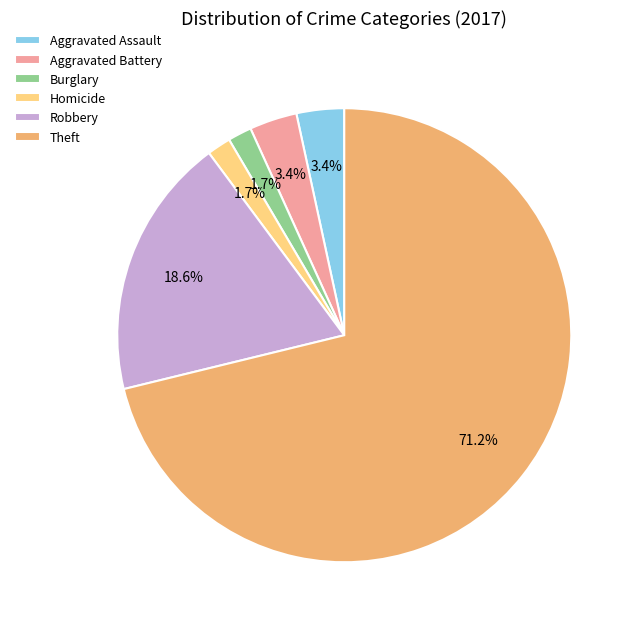

Which slice is the largest?

Theft